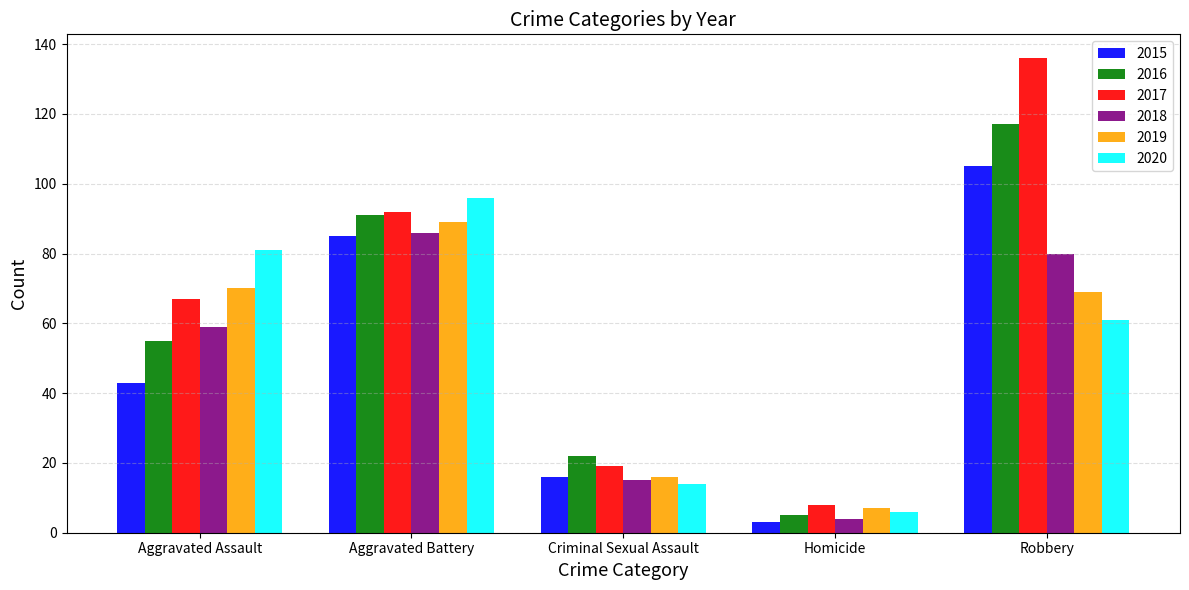

How many data points in 2018 are less than 59?

2